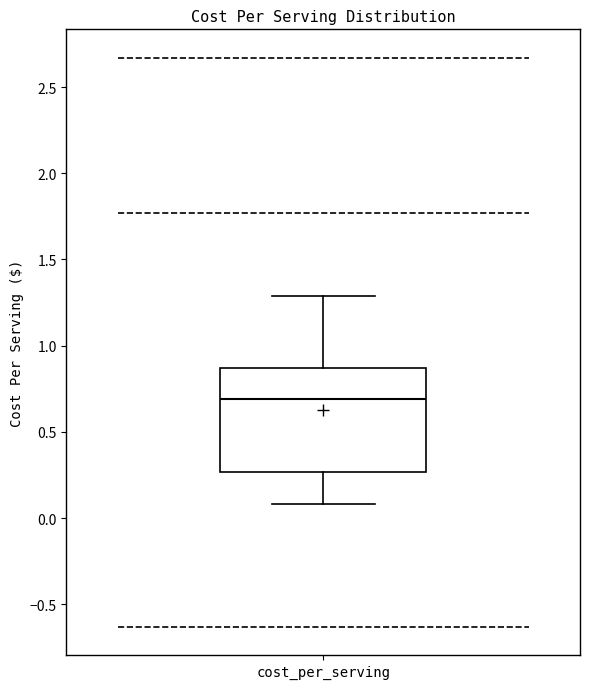

Where does the lower whisker of the box for cost_per_serving end on the y-axis? The values are not printed on the chart, so give them approximately, as read against the axis.

0.10